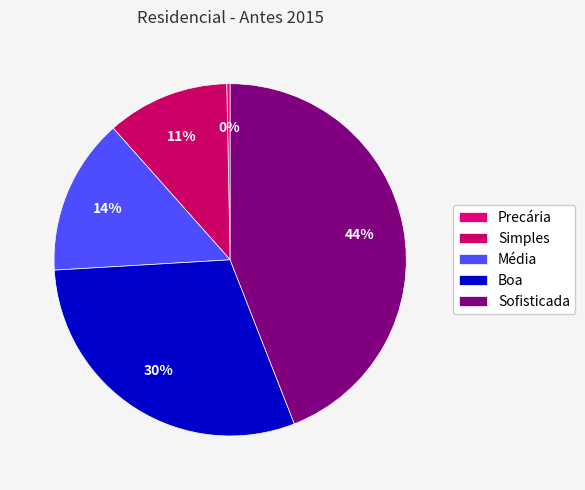

Is there any slice that represents more than half of the pie?

No